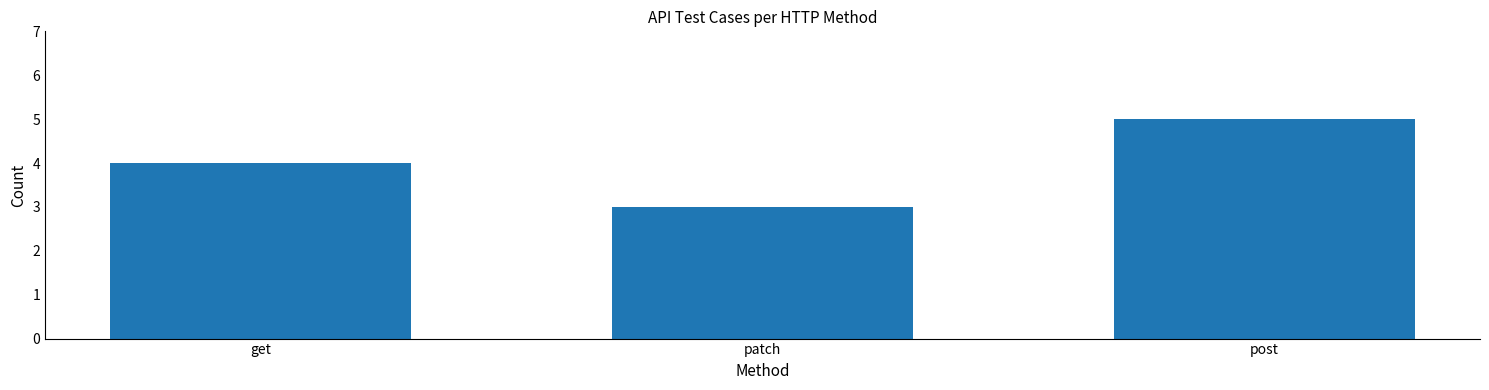

How many values are between 3 and 5?

3